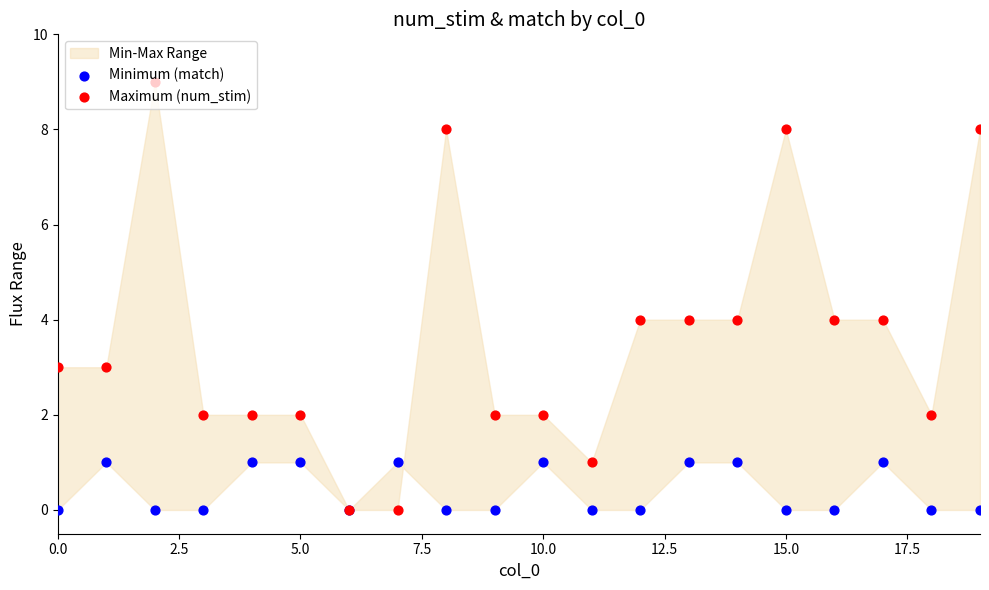

Which series has the largest Y range (max minus min)?

Maximum (num_stim)